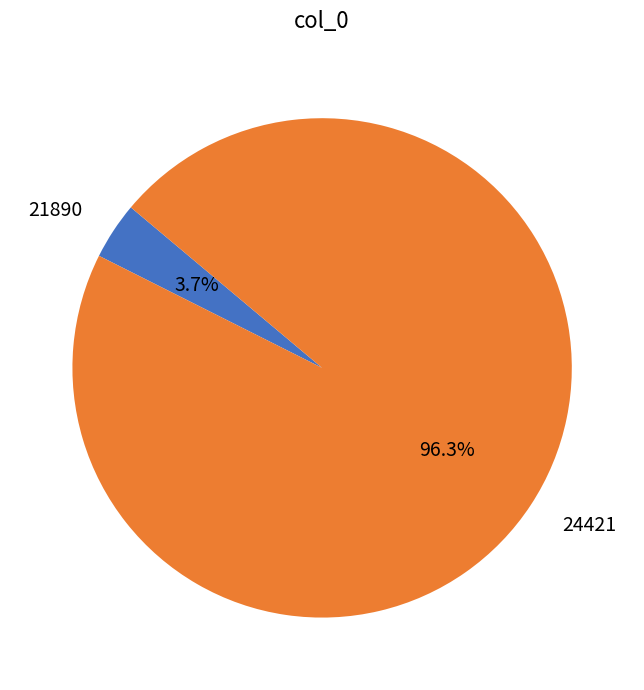

True or false: 21890 accounts for 4% of the total.

True